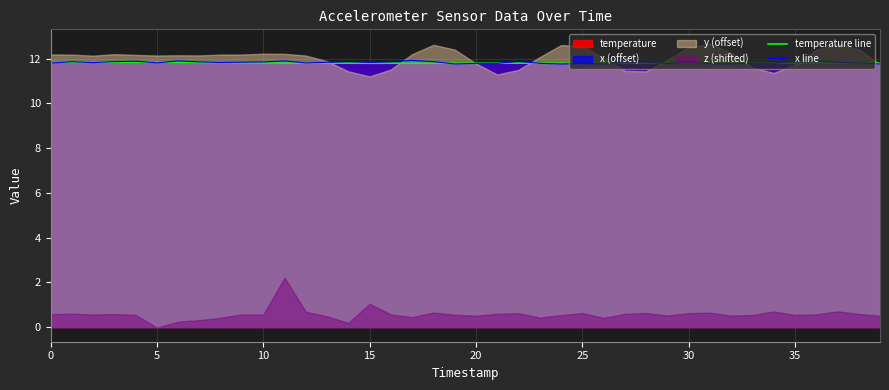

Which series ends up on top after the final intersection of temperature line and x line?

temperature line